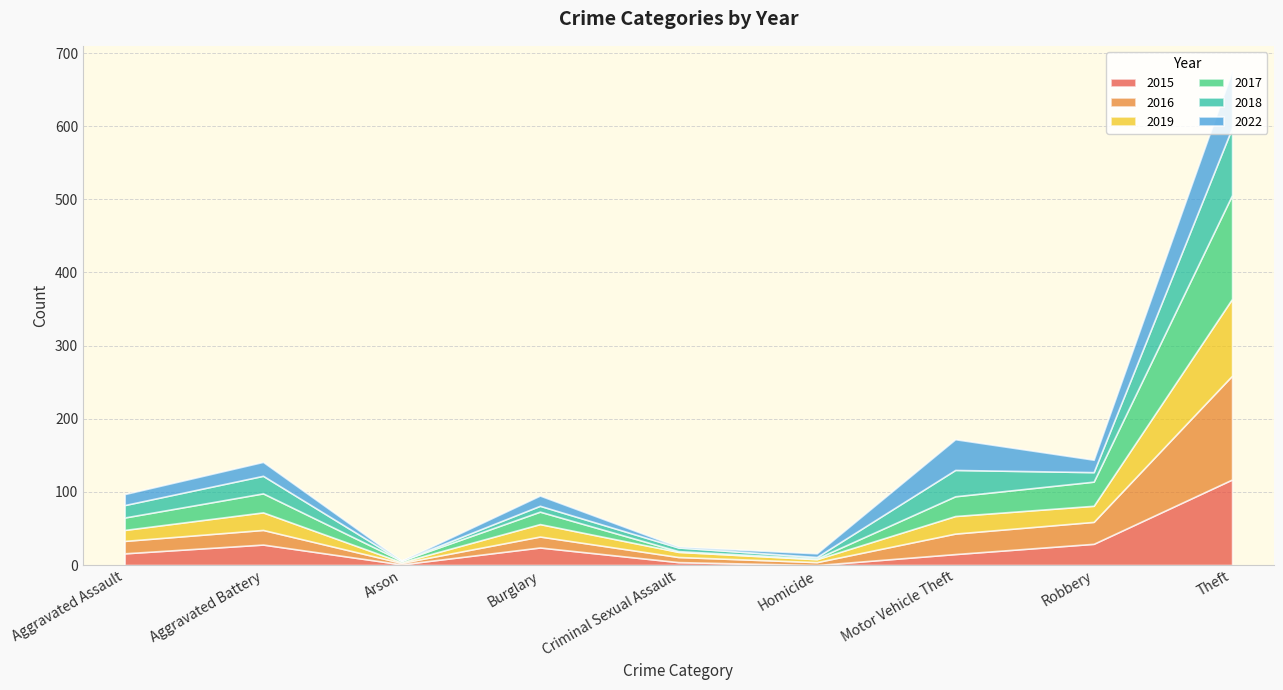

Reading left to right, what are all the values shown in this chart?

2015: 16	28	1	24	4	0	15	29	117
2016: 17	20	2	15	7	4	28	30	142
2019: 15	24	1	17	7	4	24	22	105
2017: 17	26	2	17	1	1	27	33	142
2018: 17	24	0	8	5	2	36	13	92
2022: 15	19	0	14	1	5	42	17	78